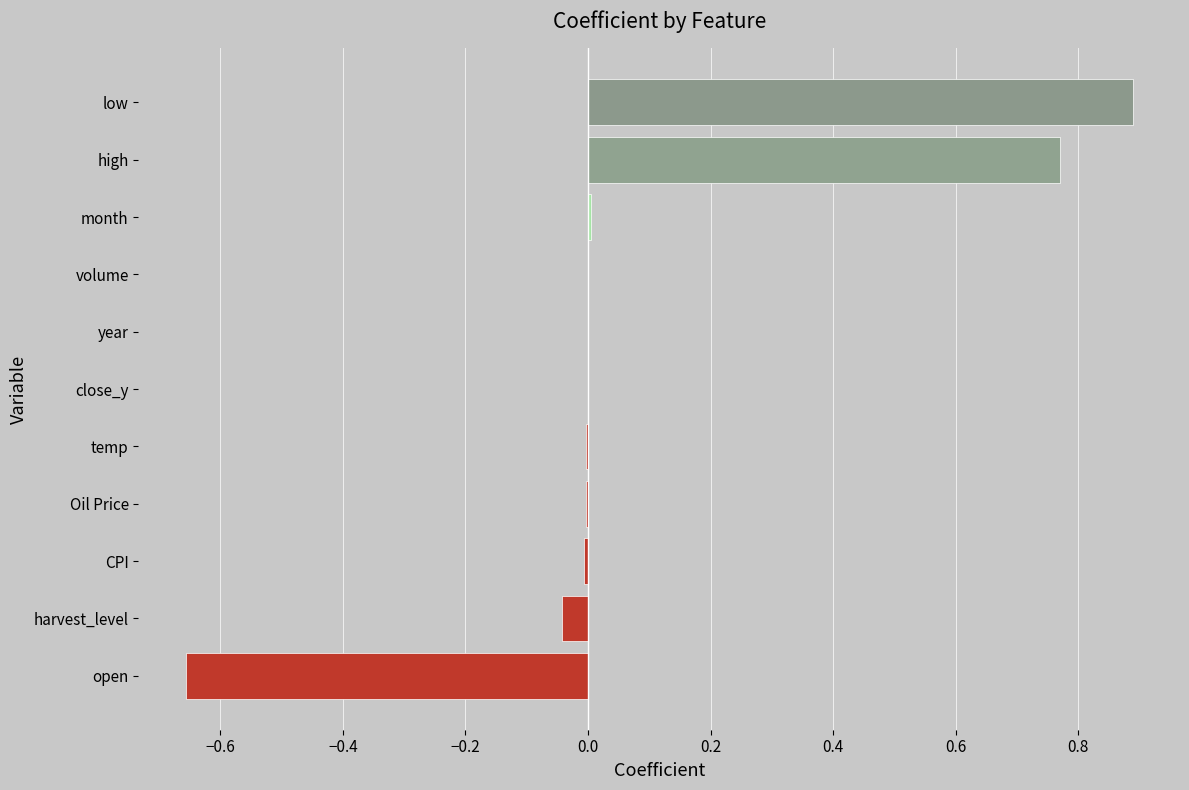

Is it true that the value at Oil Price is -0.0?

True